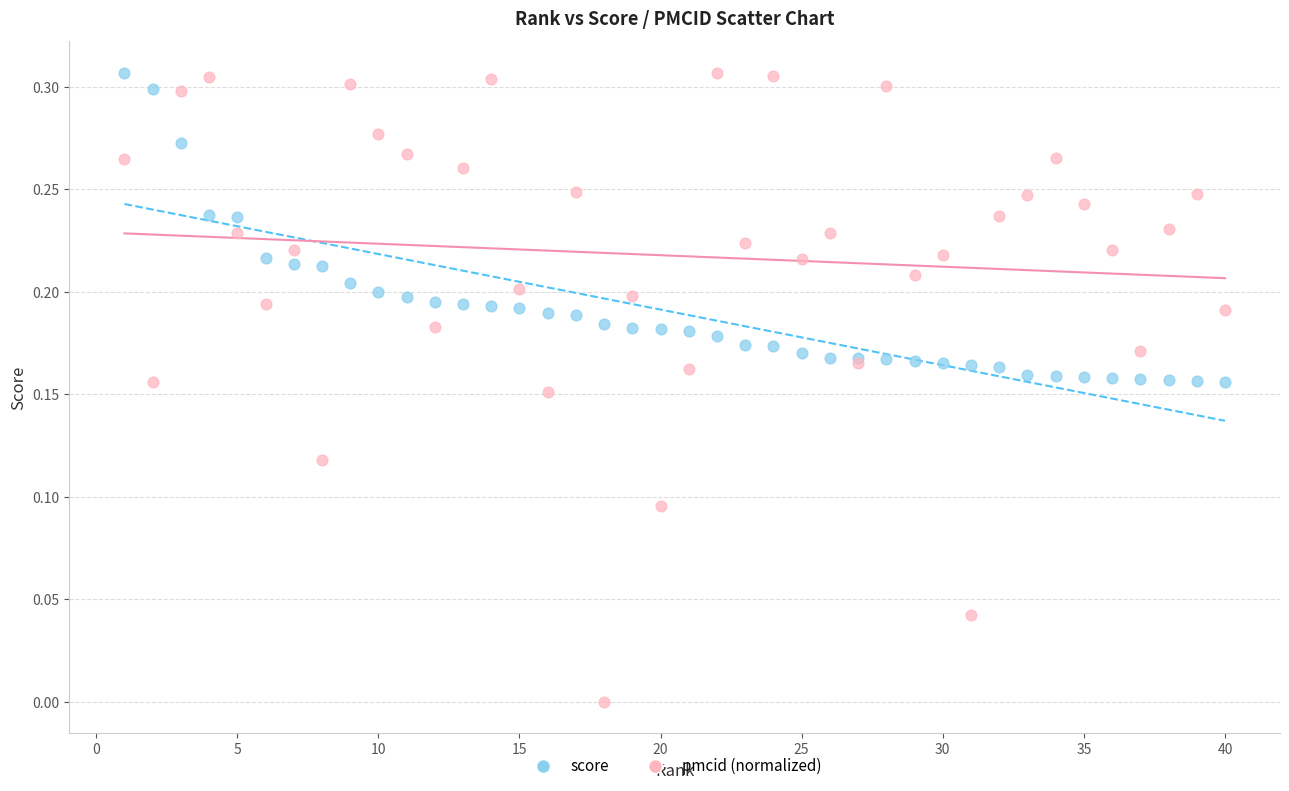

What is the X range (max minus min) for the scatter plot?

39.0